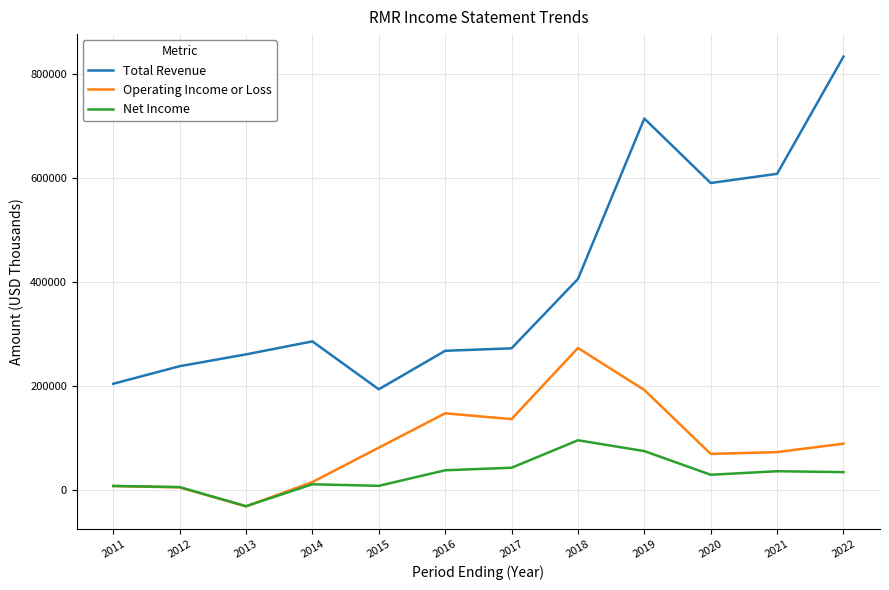

Is this an area chart (filled region under the line)?

No